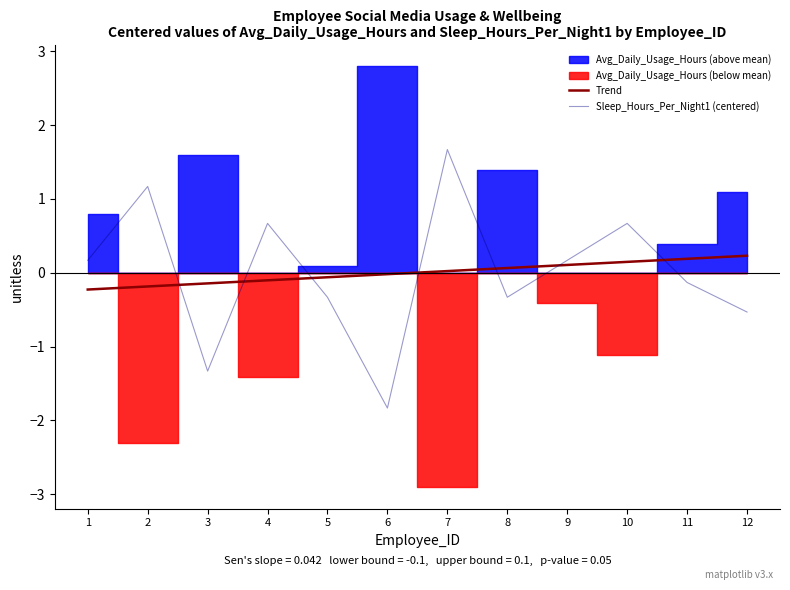

The value of Trend at 7 is 0.0. True or false?

False